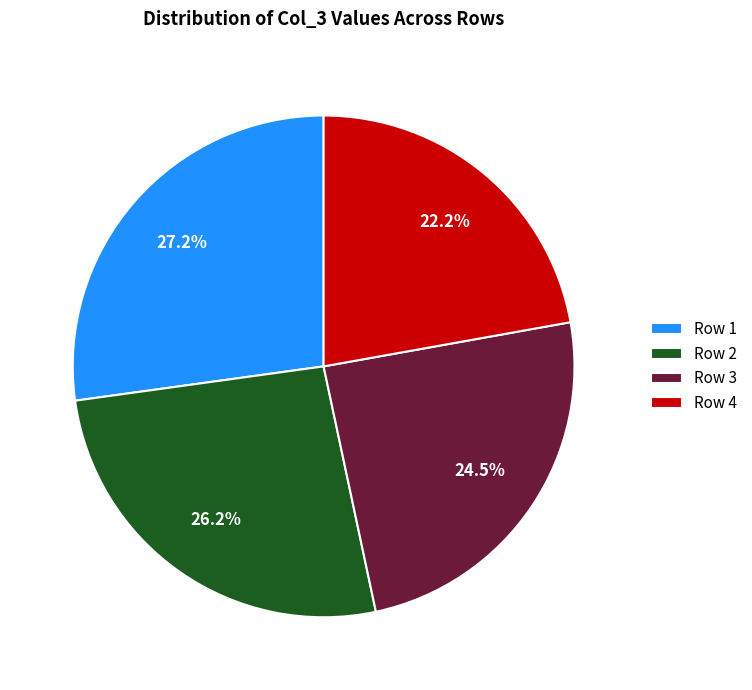

How much of the chart is everything except Row 4?

77.8%